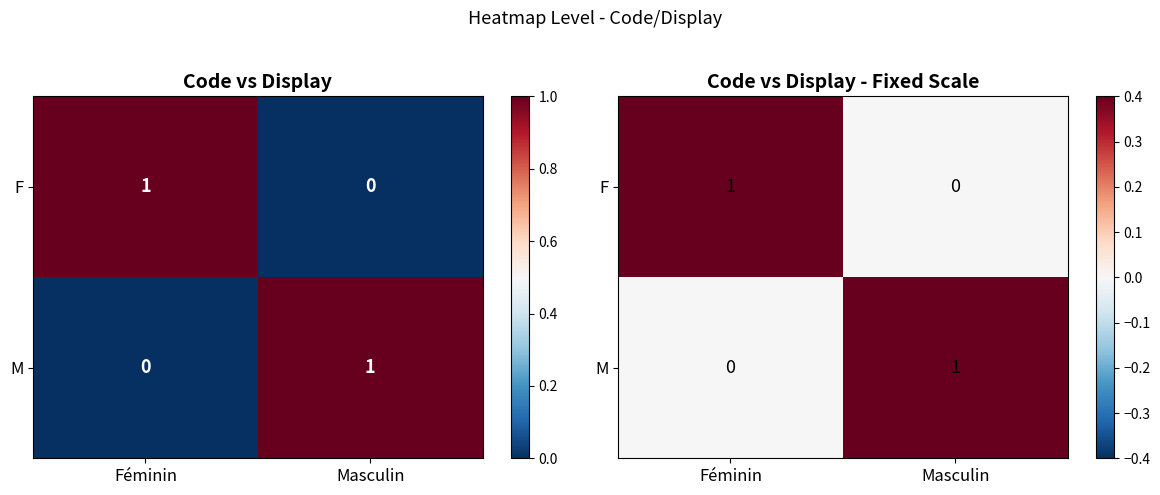

What is the difference between the maximum and minimum values in the M series?

1